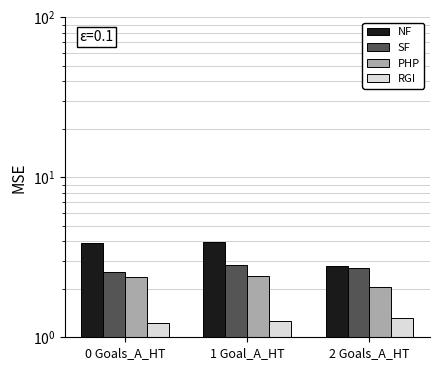

Count the RGI values in the range 1 to 2.

3